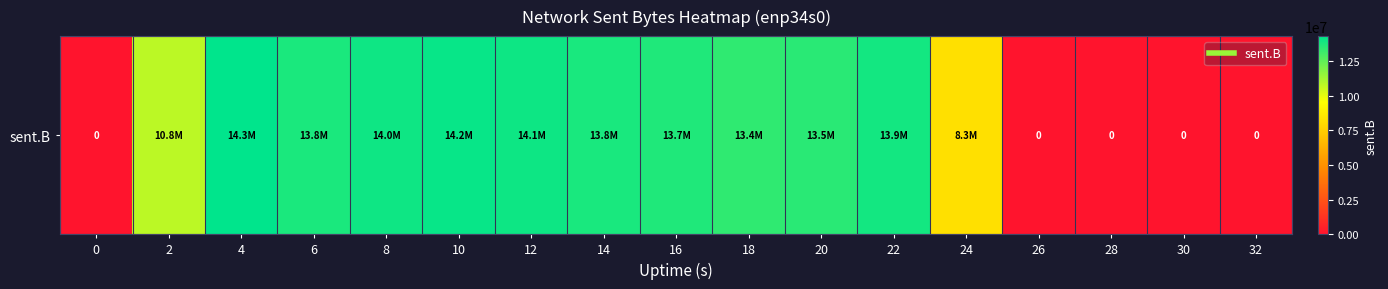

How many values are above zero?

12